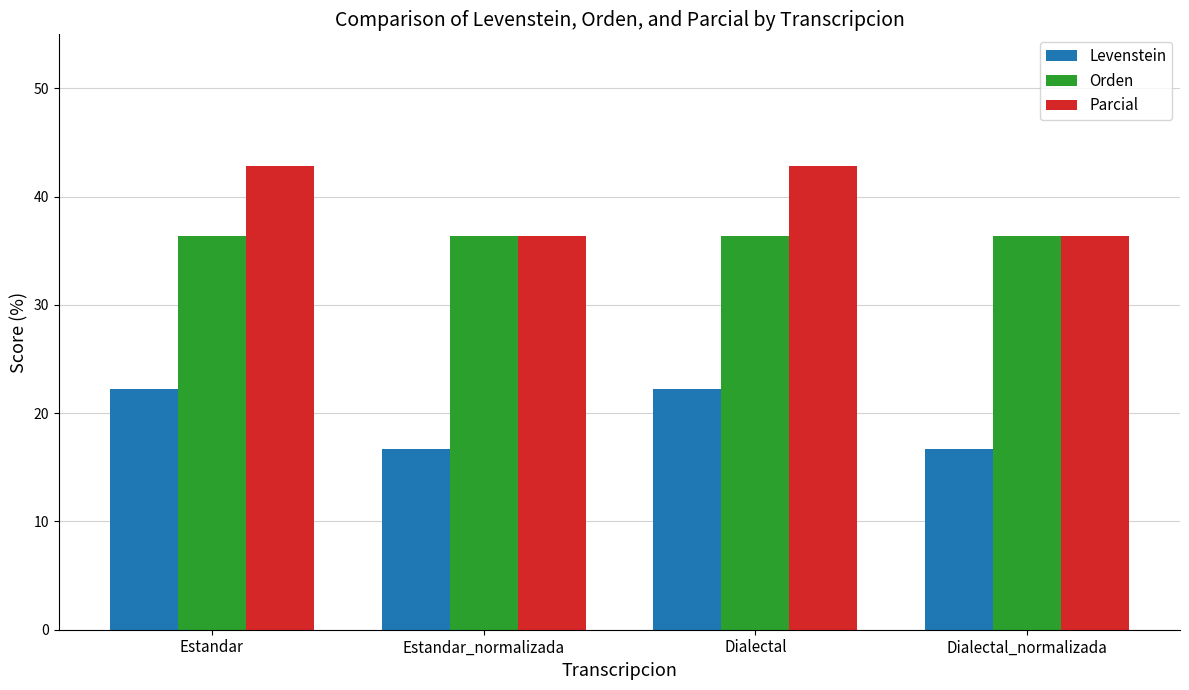

What position from the right is Dialectal?

2